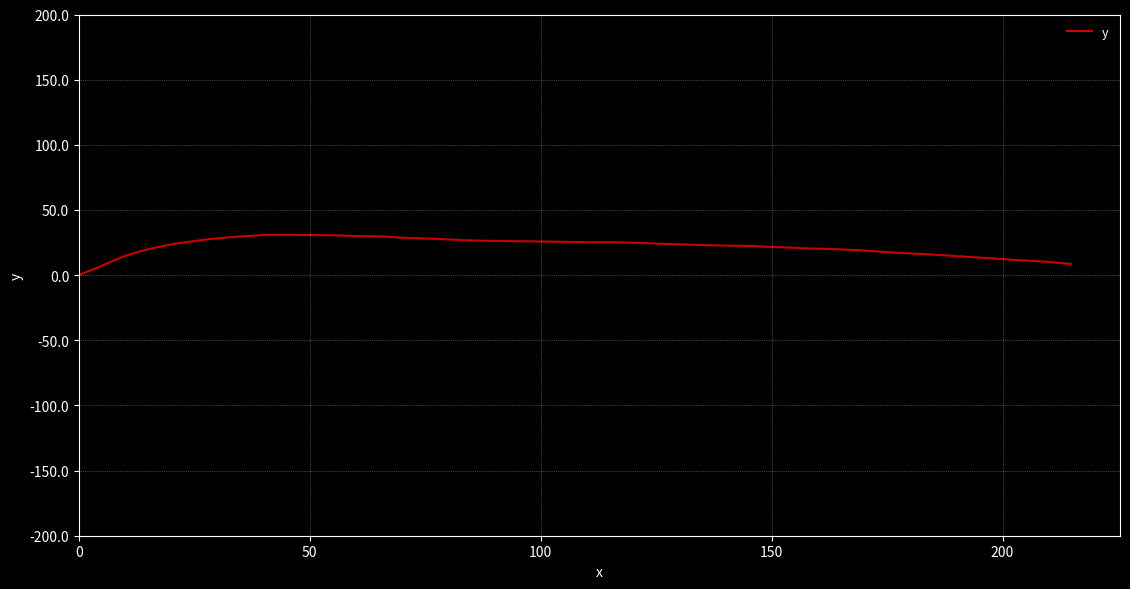

What is the maximum value shown in the chart?

30.9